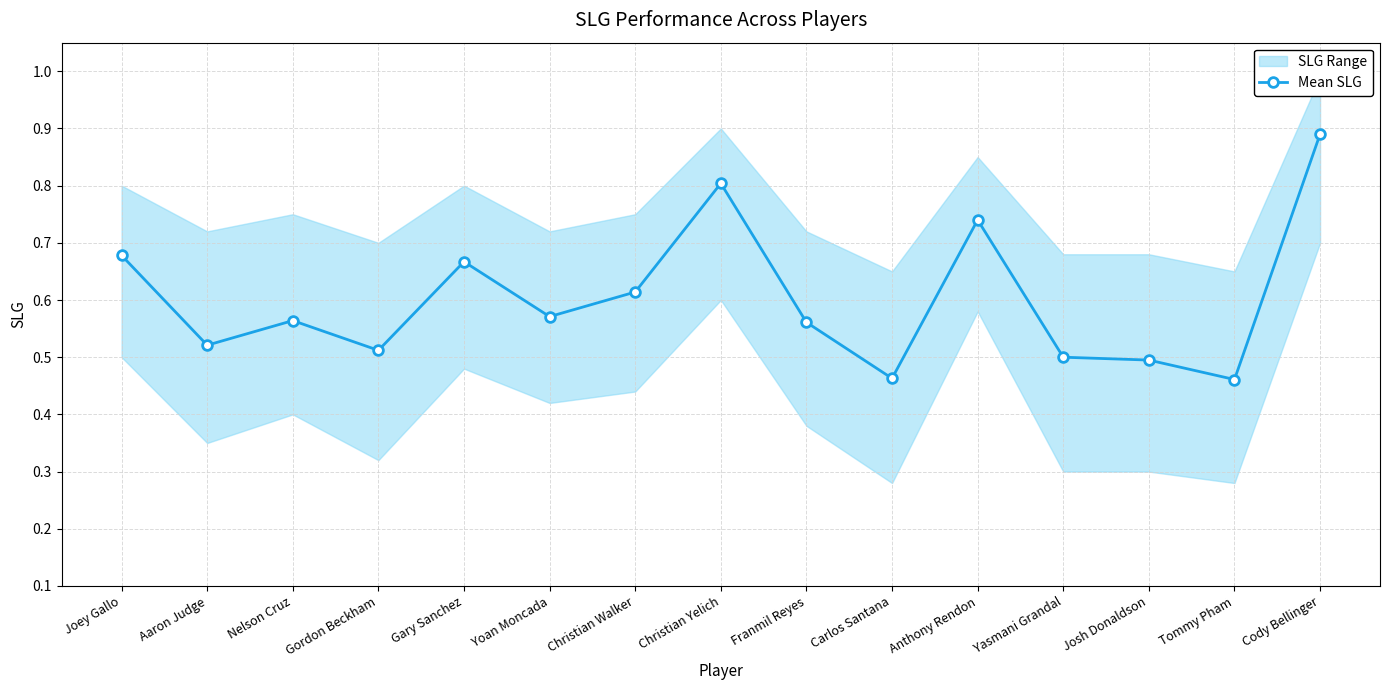

What is the value of the 9th point from the left?

0.6